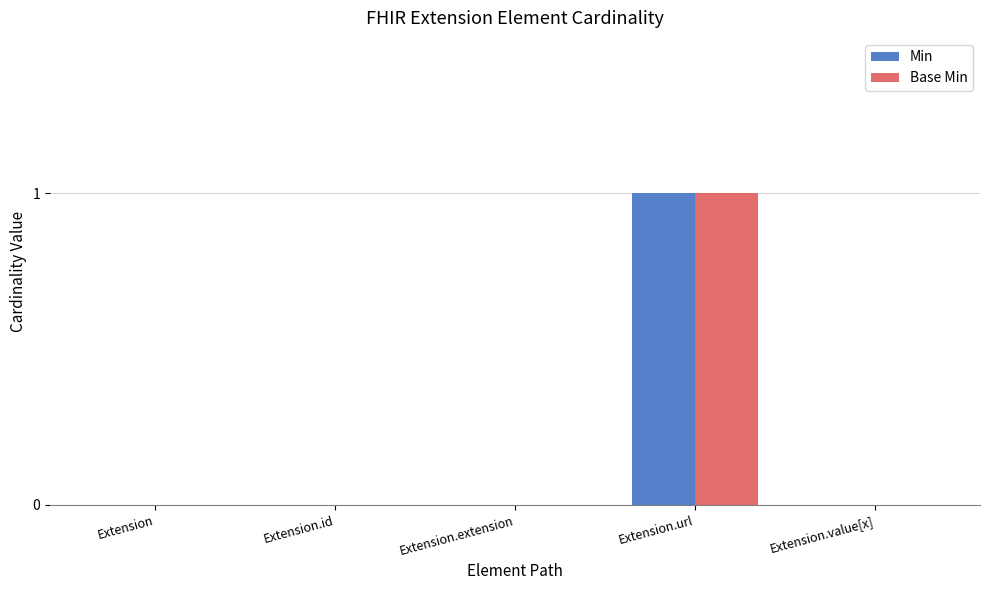

Is it true that Min equals 0 at Extension.extension?

True